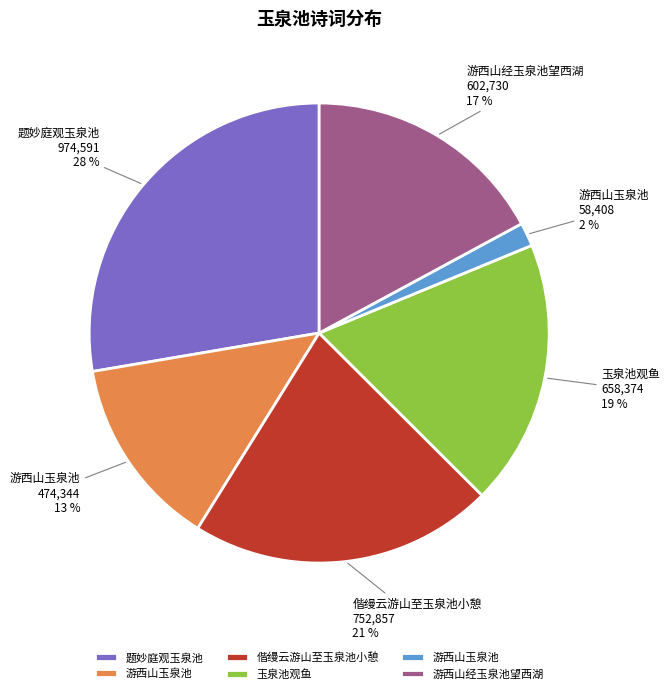

To the nearest percent, what is the difference between the largest and smallest slice percentages?

26%